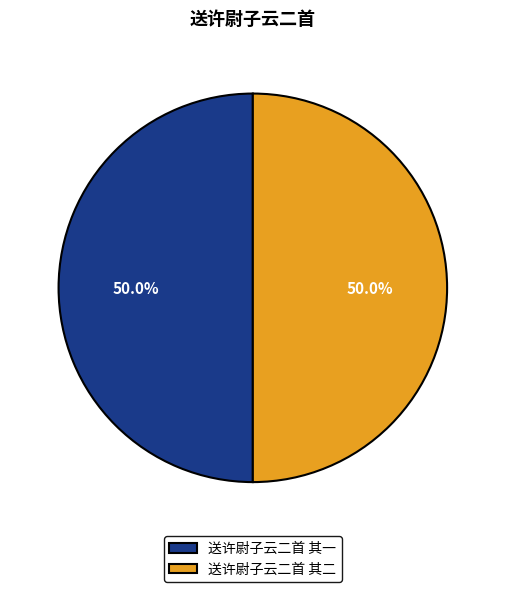

What percentage do 送许尉子云二首 其二 and 送许尉子云二首 其一 together represent?

100.0%